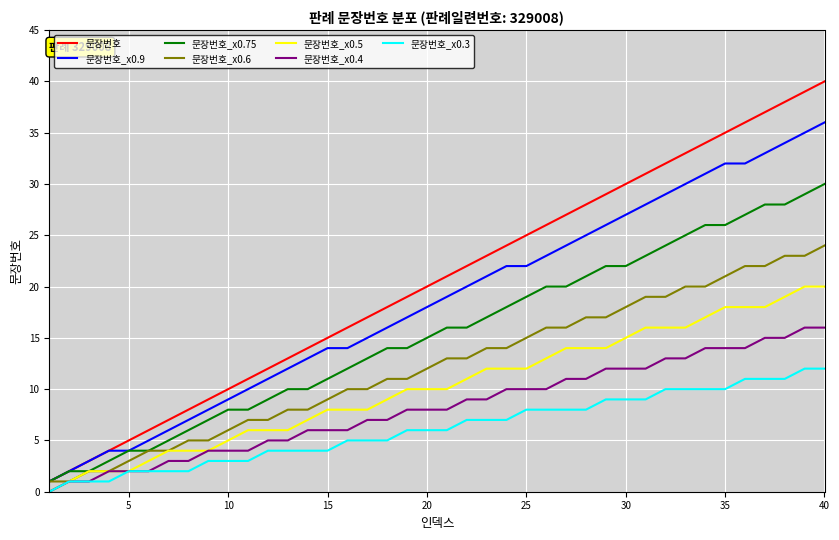

Rank the series by their maximum value, from highest to lowest.

문장번호, 문장번호_x0.9, 문장번호_x0.75, 문장번호_x0.6, 문장번호_x0.5, 문장번호_x0.4, 문장번호_x0.3